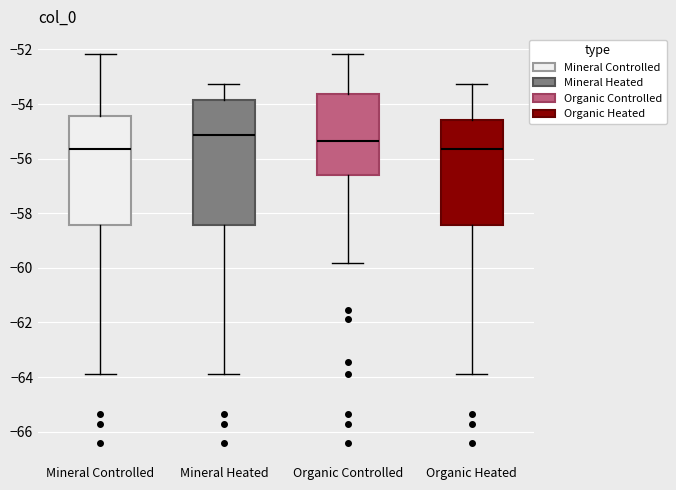

Reading left to right, read every box against the y-axis: the position of its median line, the range the box covers, and the ends of its whiskers. The values are not printed on the chart, so give them approximately, as read against the axis.

Mineral Controlled: median -55.6, box -58.4 to -54.4, whiskers -63.8 to -52.2
Mineral Heated: median -55.2, box -58.4 to -53.8, whiskers -63.8 to -53.2
Organic Controlled: median -55.4, box -56.6 to -53.6, whiskers -59.8 to -52.2
Organic Heated: median -55.6, box -58.4 to -54.6, whiskers -63.8 to -53.2